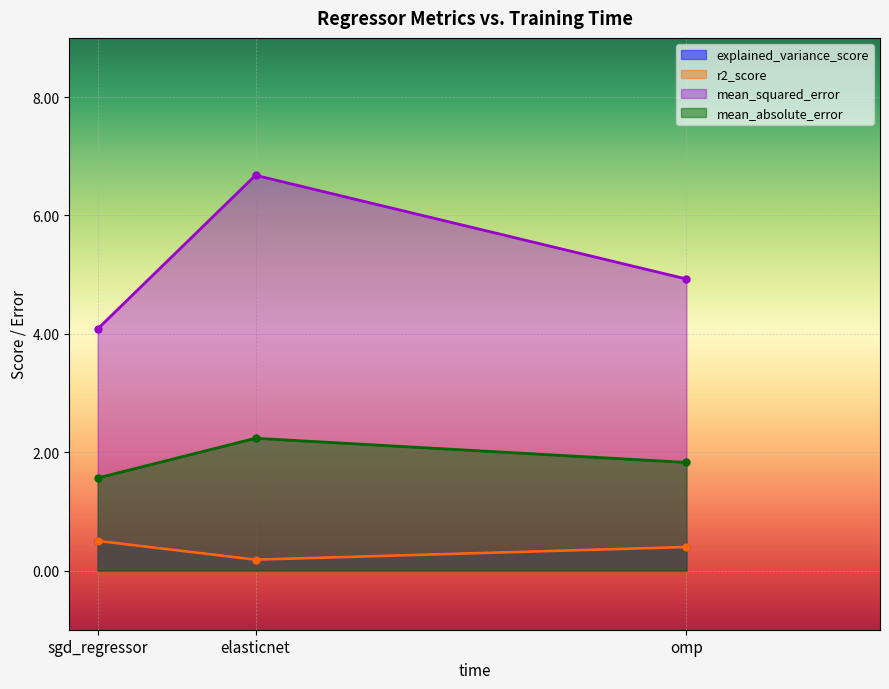

Which series changed the most between sgd_regressor and omp?

mean_squared_error